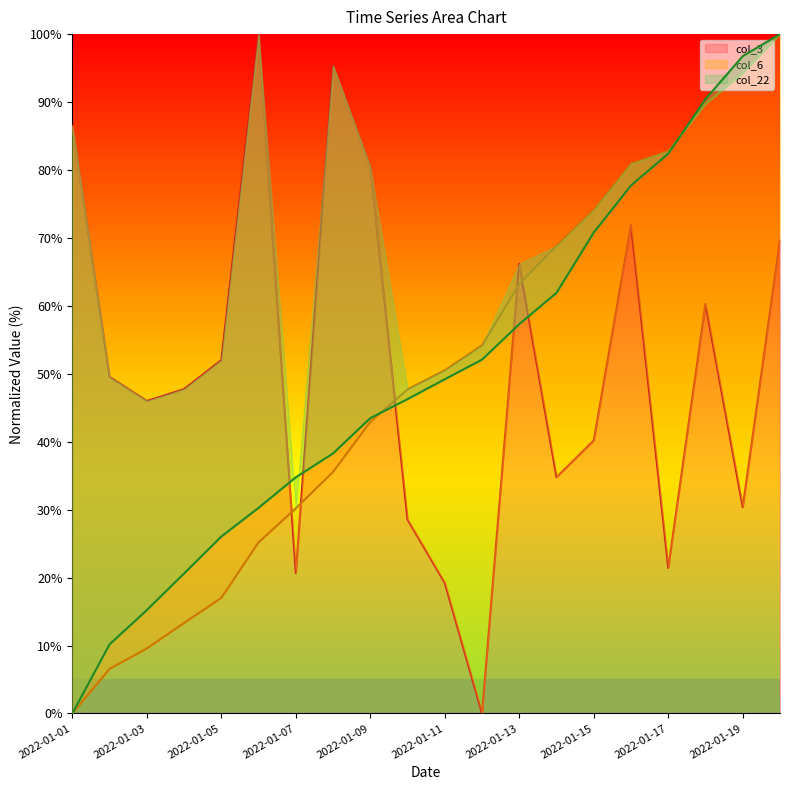

What is the difference between the second highest and second lowest values in the col_3 series?

76.2